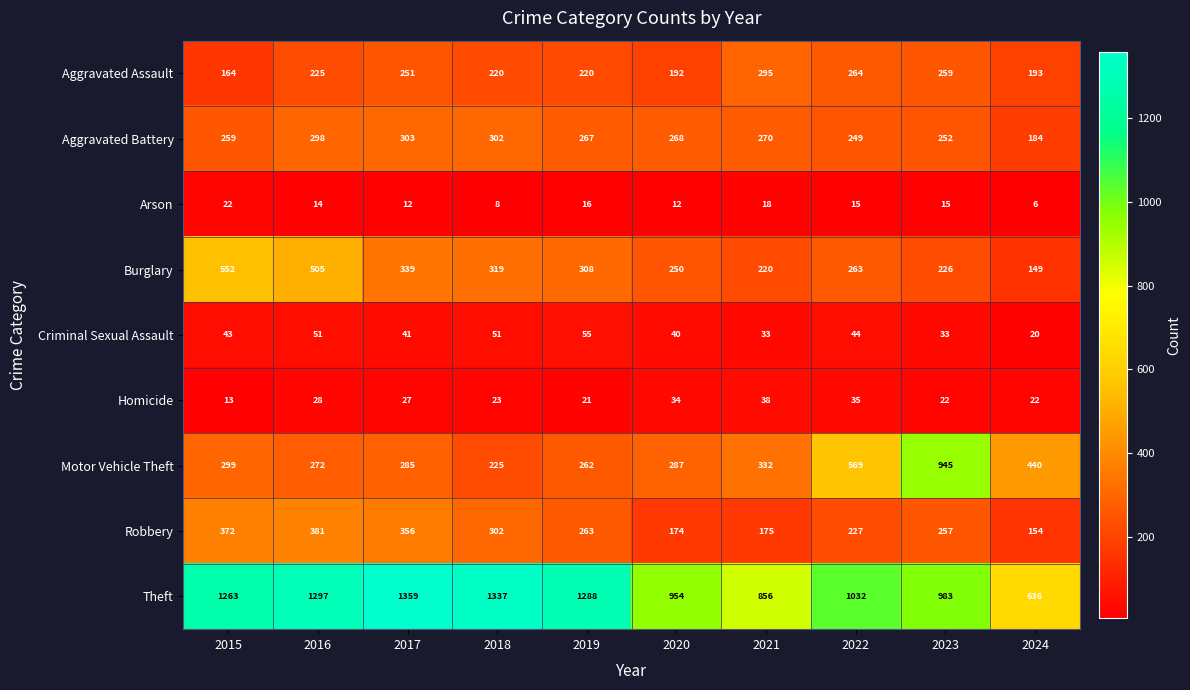

The Burglary series shows 505 at 2016. True or false?

True